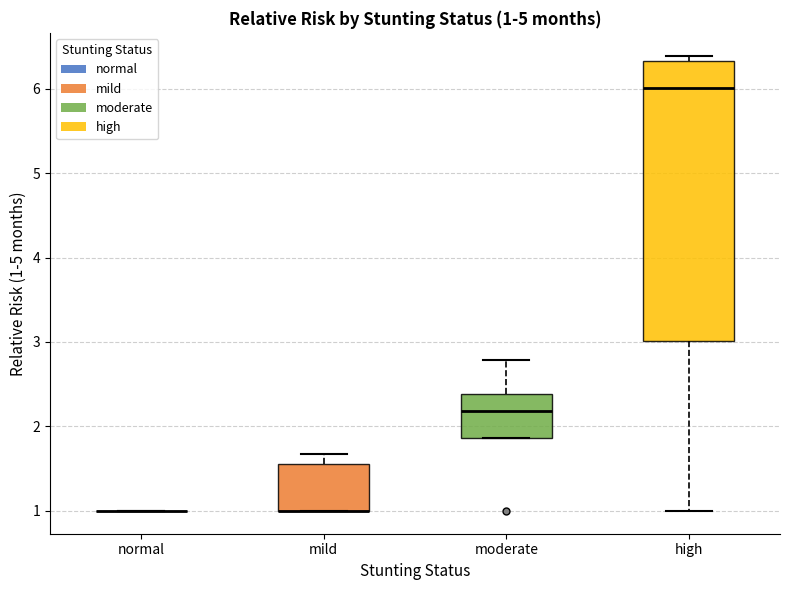

Which box is the tallest, from its lower edge to its upper edge?

high